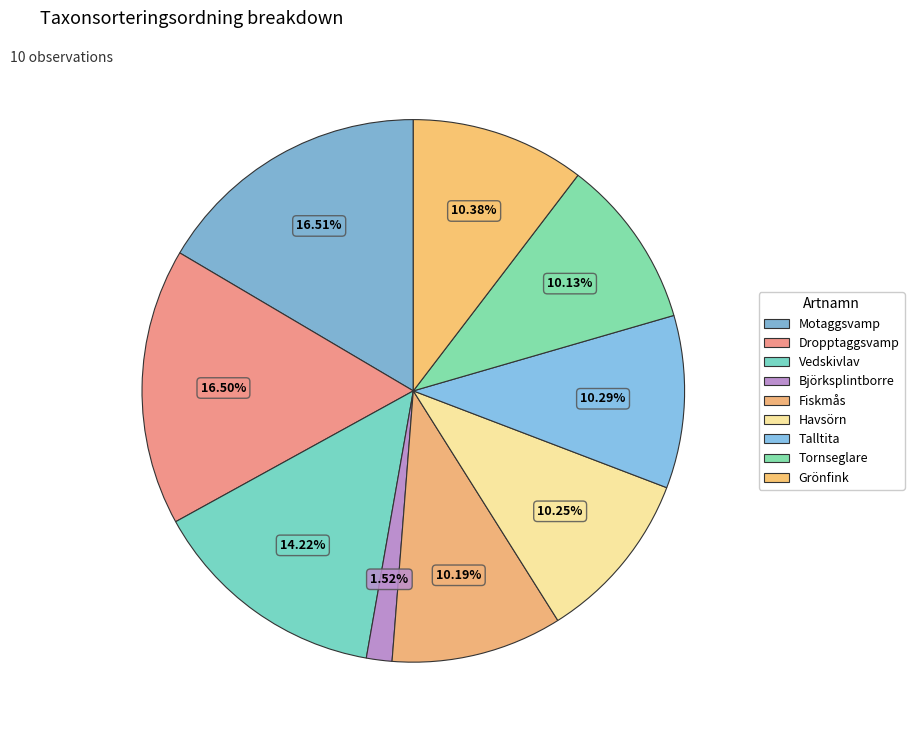

How many segments does this pie chart have?

9